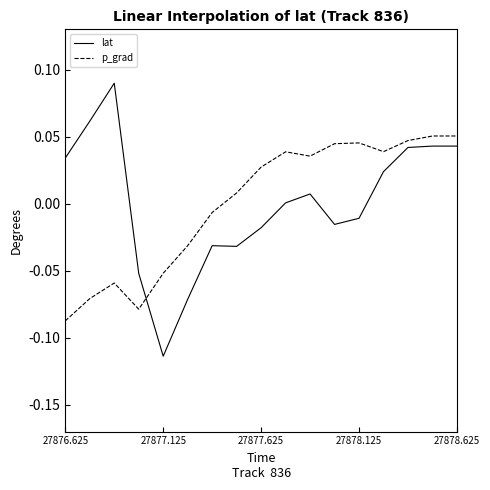

Which series ends up on top after the final intersection of p_grad and lat?

p_grad